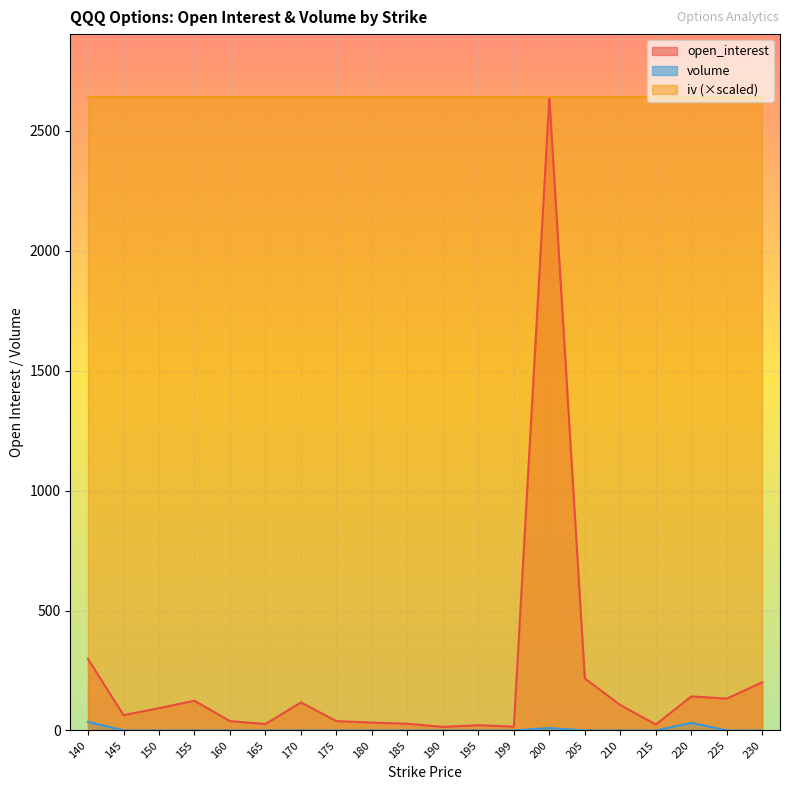

The value of open_interest at 195 is 22. True or false?

True